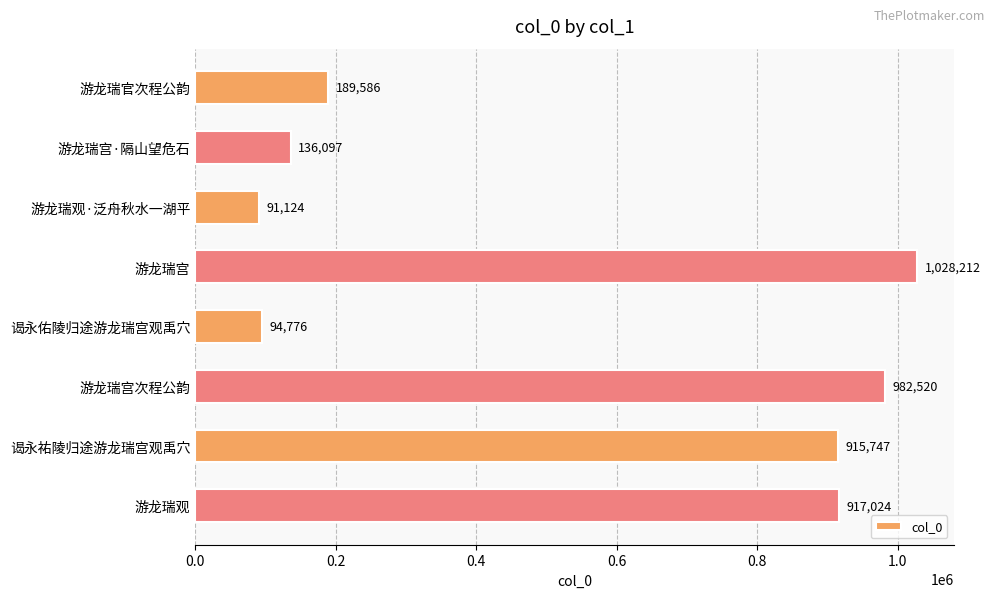

Reading top to bottom, extract all data points from this chart.

游龙瑞官次程公韵=189586	游龙瑞宫·隔山望危石=136097	游龙瑞观·泛舟秋水一湖平=91124	游龙瑞宫=1028212	谒永佑陵归途游龙瑞宫观禹穴=94776	游龙瑞宫次程公韵=982520	谒永祐陵归途游龙瑞宫观禹穴=915747	游龙瑞观=917024